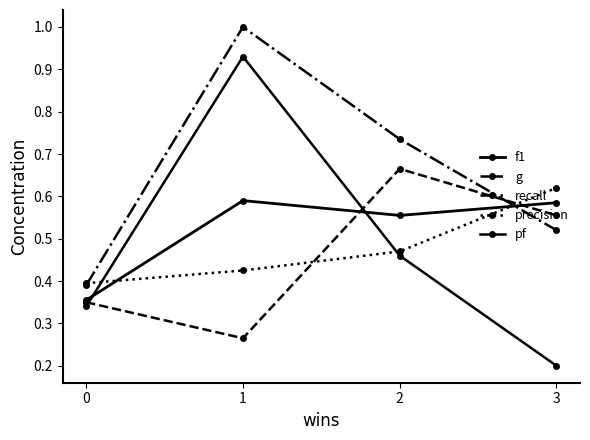

Reading right to left, transcribe all the data shown in this chart.

f1: 3=0.6	2=0.6	1=0.6	0=0.4
g: 3=0.6	2=0.7	1=0.3	0=0.3
recall: 3=0.5	2=0.7	1=1.0	0=0.4
precision: 3=0.6	2=0.5	1=0.4	0=0.4
pf: 3=0.2	2=0.5	1=0.9	0=0.3